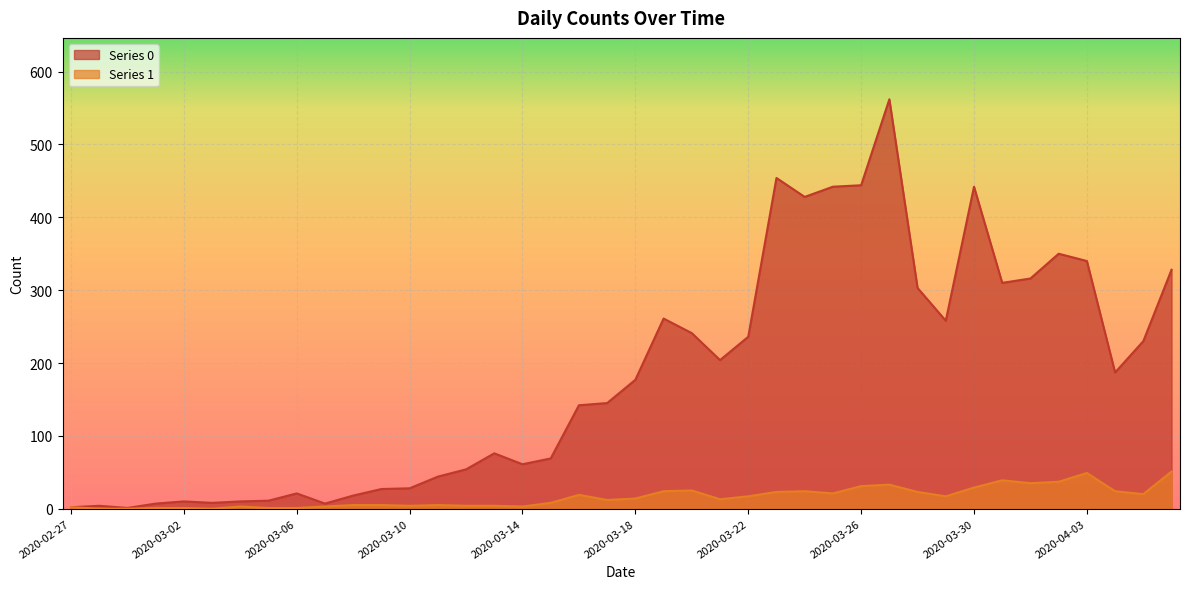

True or false: Series 0 has more than 1 points higher than both neighbors.

True